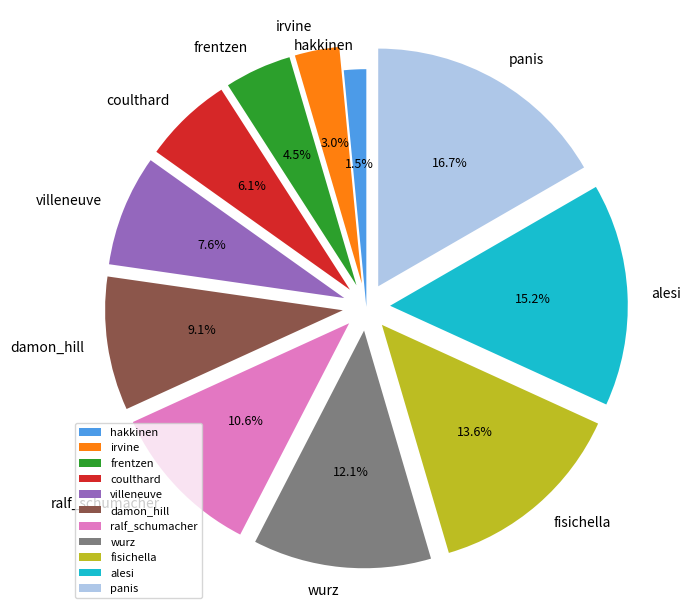

Which slice is the smallest?

hakkinen